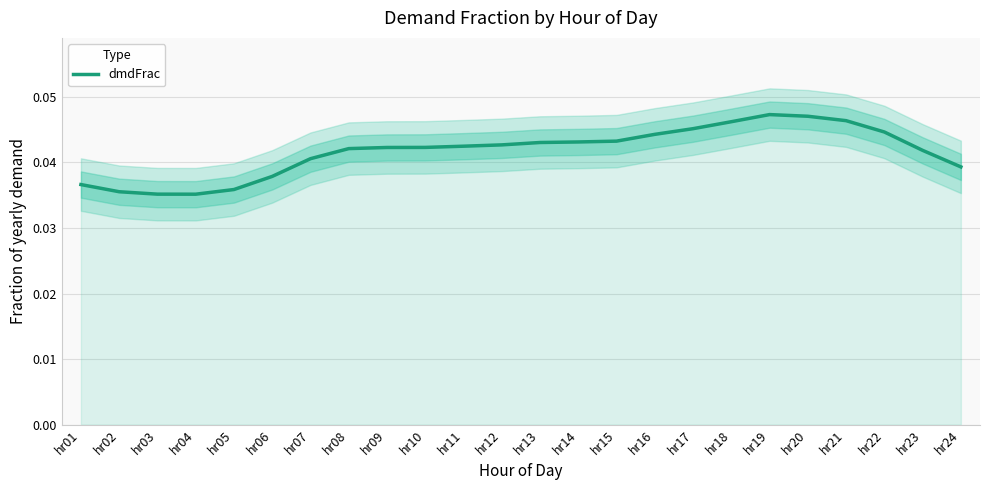

List the labels in order of value, smallest first.

hr04, hr03, hr02, hr05, hr01, hr06, hr24, hr07, hr23, hr08, hr09, hr10, hr11, hr12, hr13, hr14, hr15, hr16, hr22, hr17, hr18, hr21, hr20, hr19